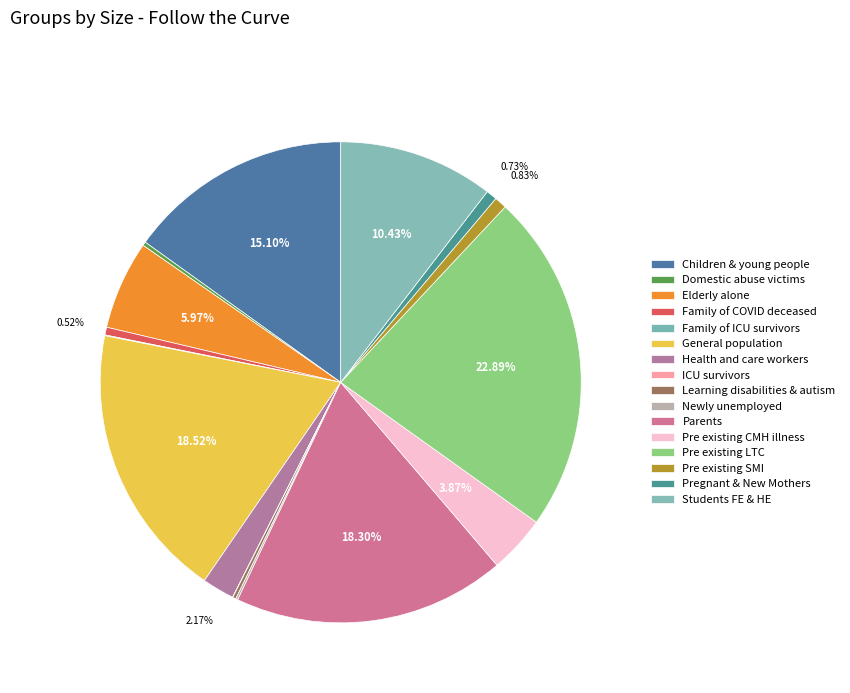

Do Children & young people and General population together represent more than half of the pie?

No